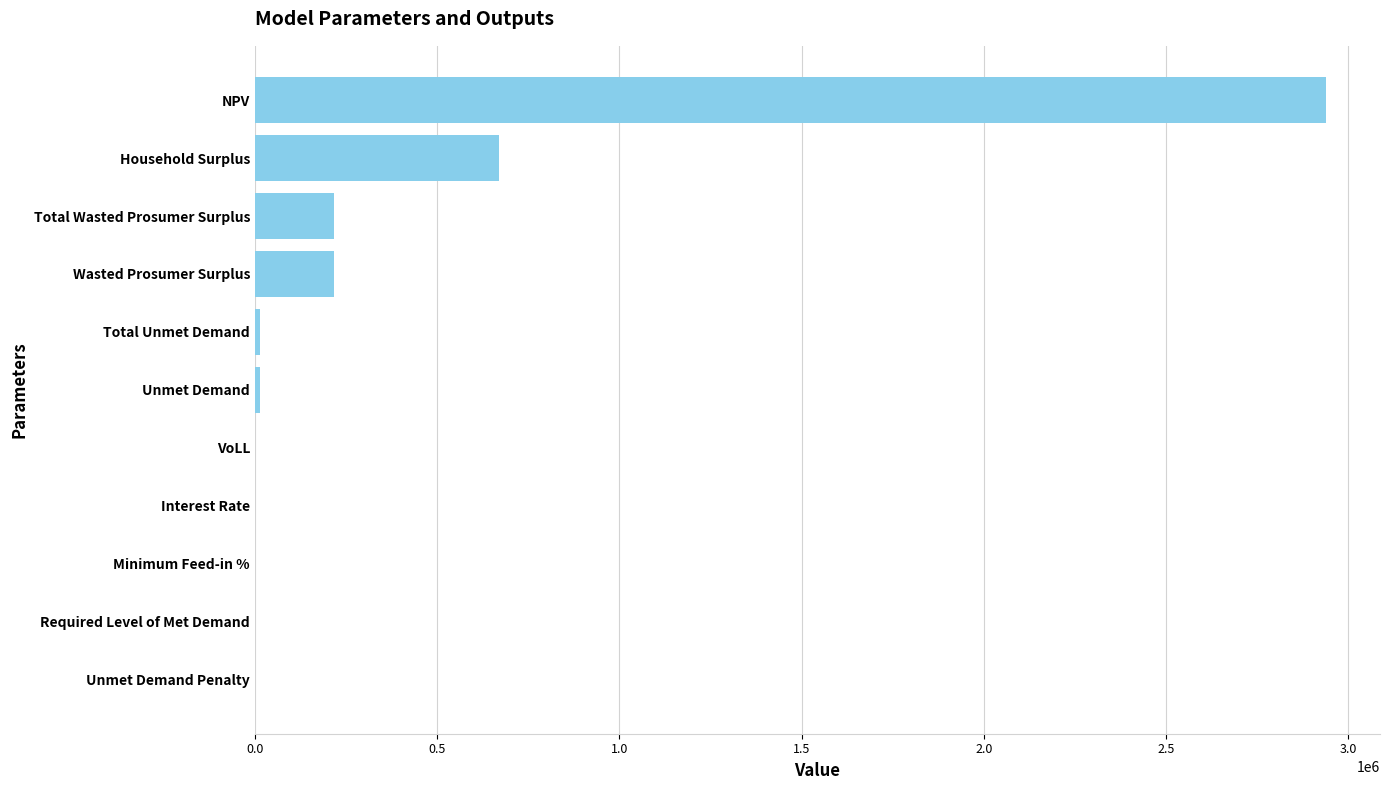

What is the sum of all values?

4070554.3